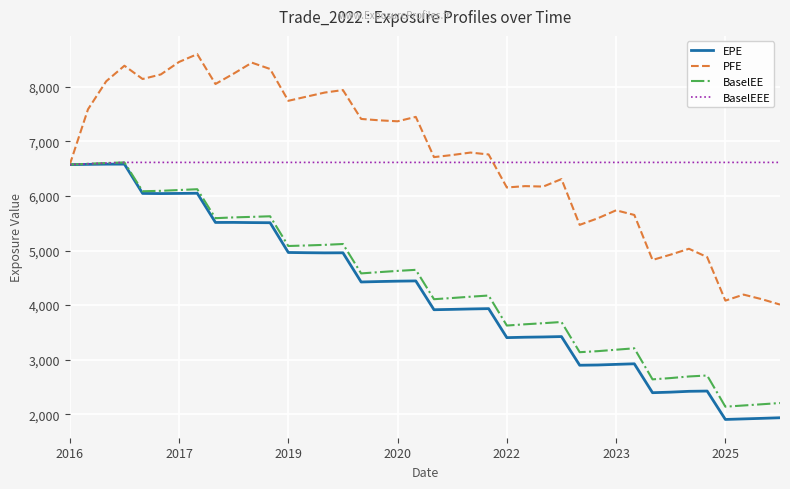

What is the smallest value displayed?

1903.1